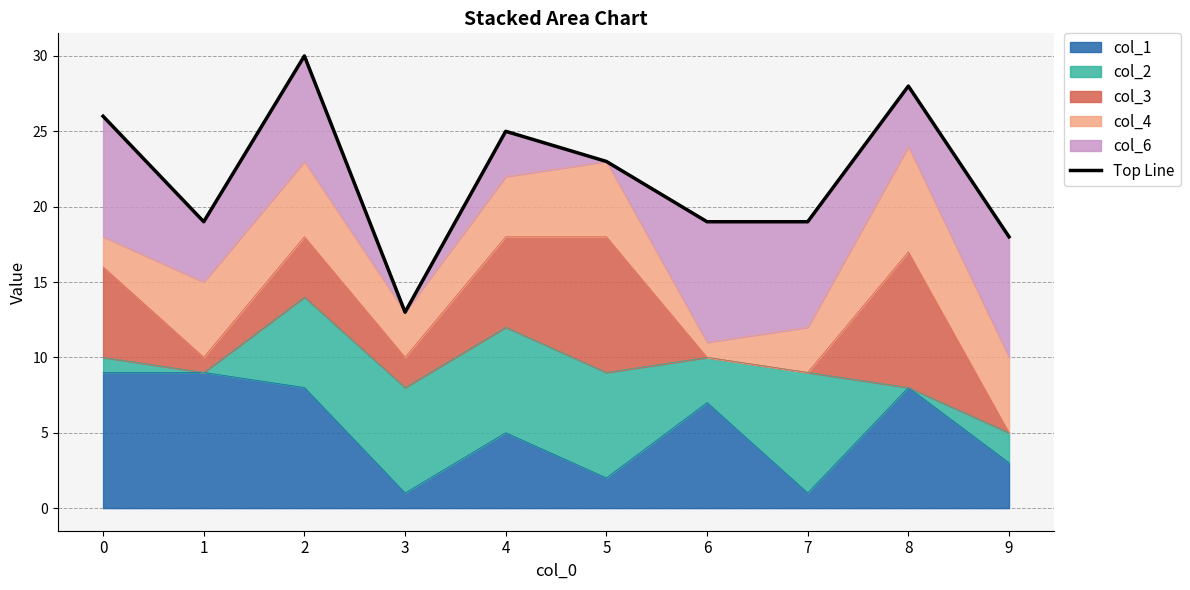

Reading left to right, list all the values displayed in this chart.

0=26	1=19	2=30	3=13	4=25	5=23	6=19	7=19	8=28	9=18